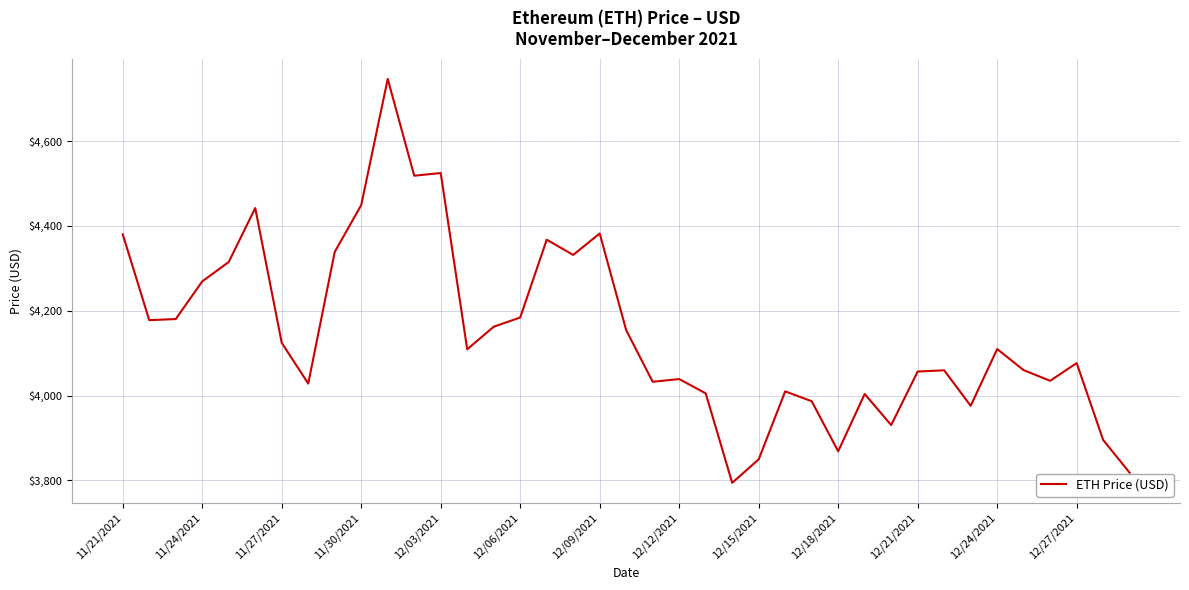

What is the smallest value displayed?

3794.3